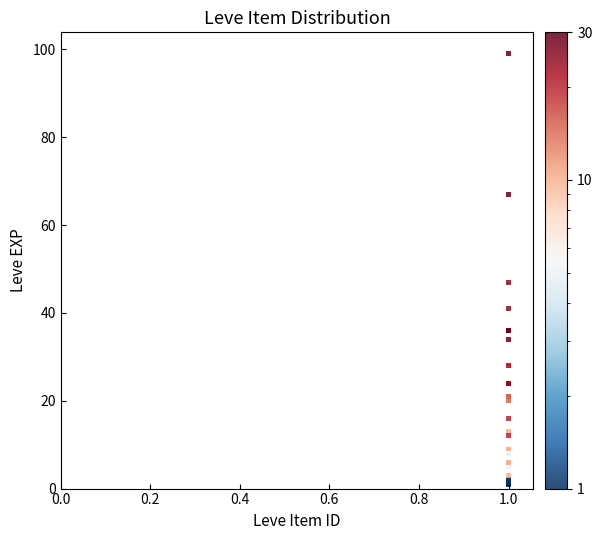

What Y value in the scatter plot is closest to 50?

47